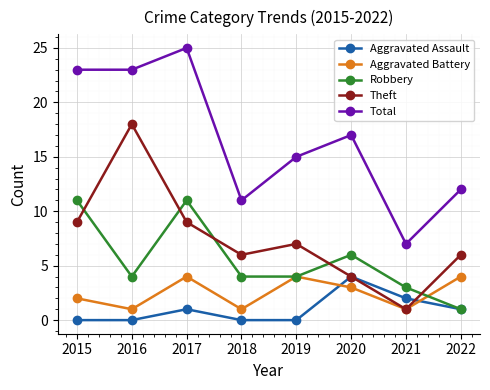

Reading left to right, transcribe all the data shown in this chart.

Aggravated Assault: 2015=0	2016=0	2017=1	2018=0	2019=0	2020=4	2021=2	2022=1
Aggravated Battery: 2015=2	2016=1	2017=4	2018=1	2019=4	2020=3	2021=1	2022=4
Robbery: 2015=11	2016=4	2017=11	2018=4	2019=4	2020=6	2021=3	2022=1
Theft: 2015=9	2016=18	2017=9	2018=6	2019=7	2020=4	2021=1	2022=6
Total: 2015=23	2016=23	2017=25	2018=11	2019=15	2020=17	2021=7	2022=12